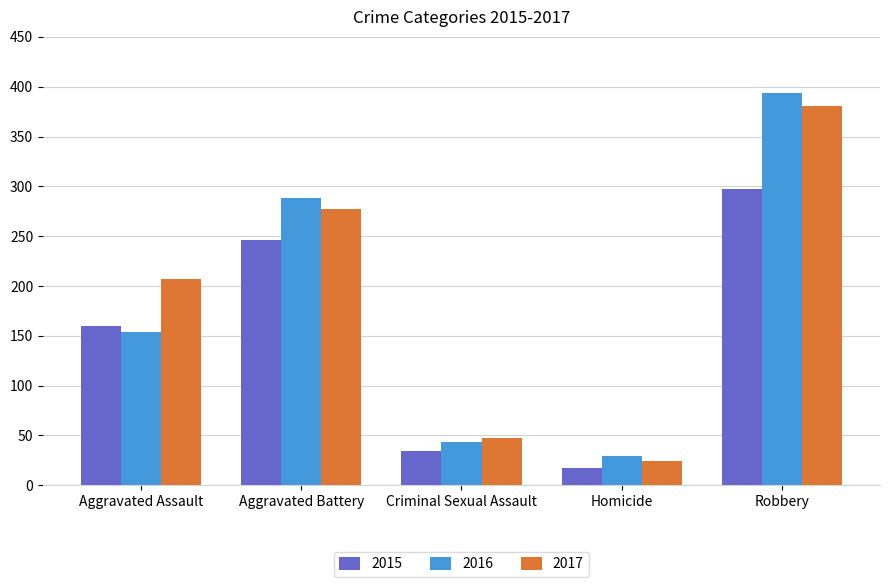

Reading left to right, transcribe all the data shown in this chart.

2015: 160	246	34	17	297
2016: 154	288	43	29	394
2017: 207	277	47	24	381